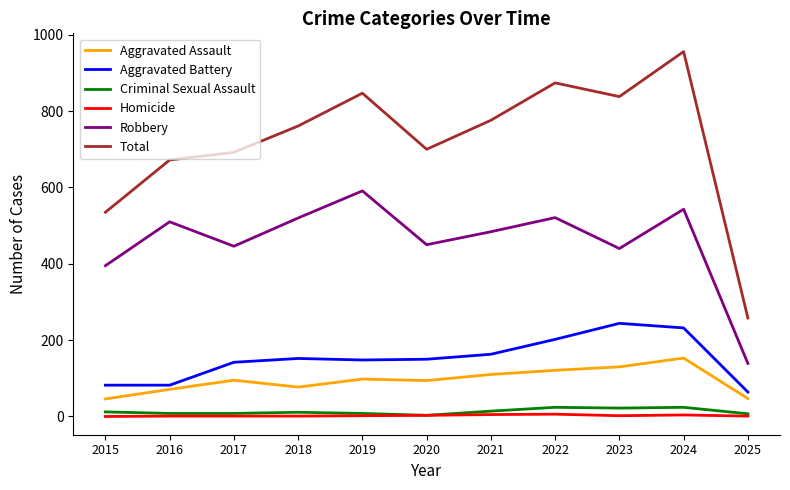

What is the difference between the second highest and second lowest values in the Criminal Sexual Assault series?

17